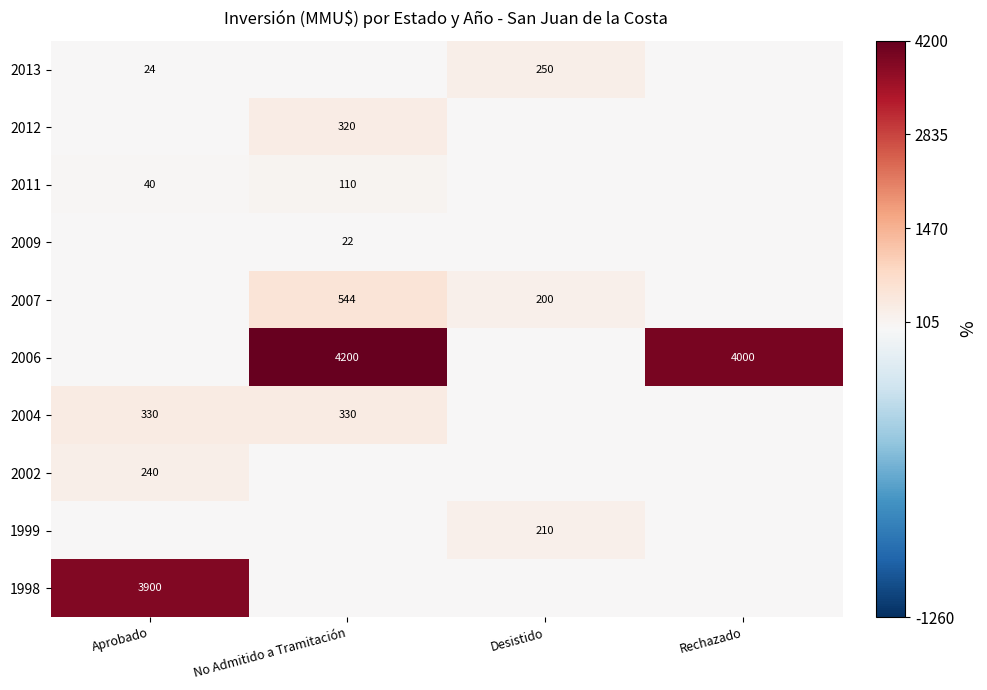

Is the value of 2011 at Aprobado greater than the value of 2013 at Aprobado?

Yes